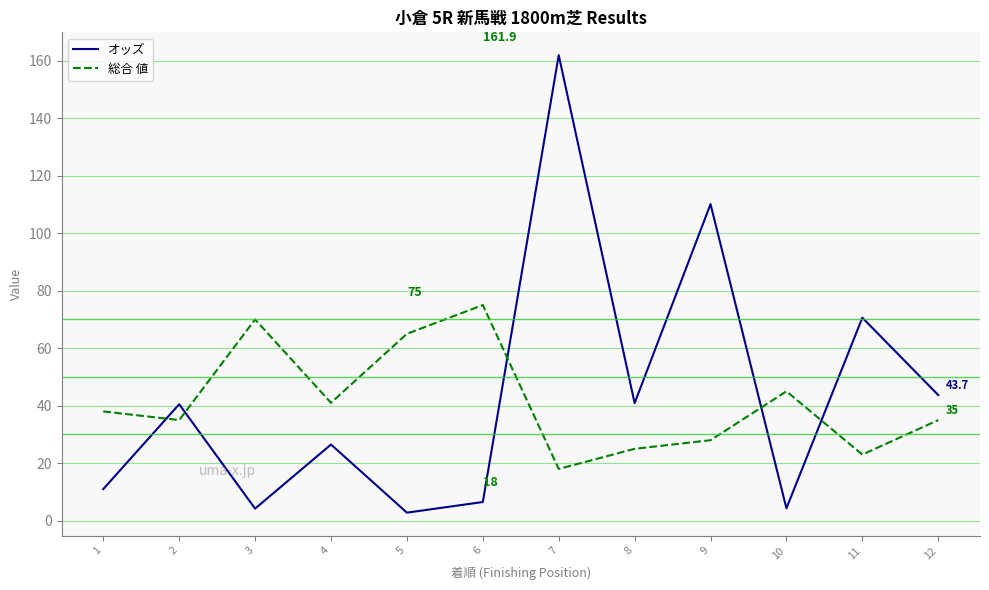

What is the lowest value of the オッズ series?

2.8